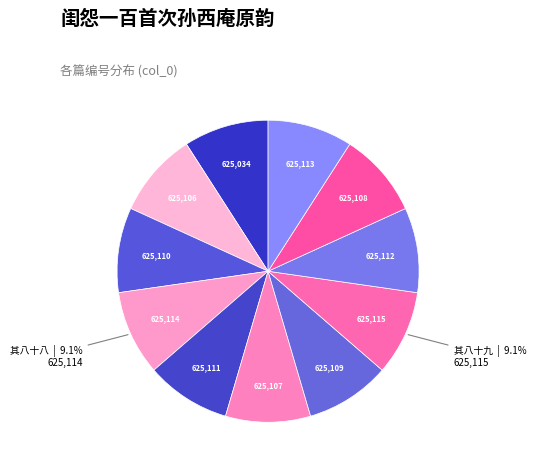

To the nearest percent, what is the average slice percentage?

9%